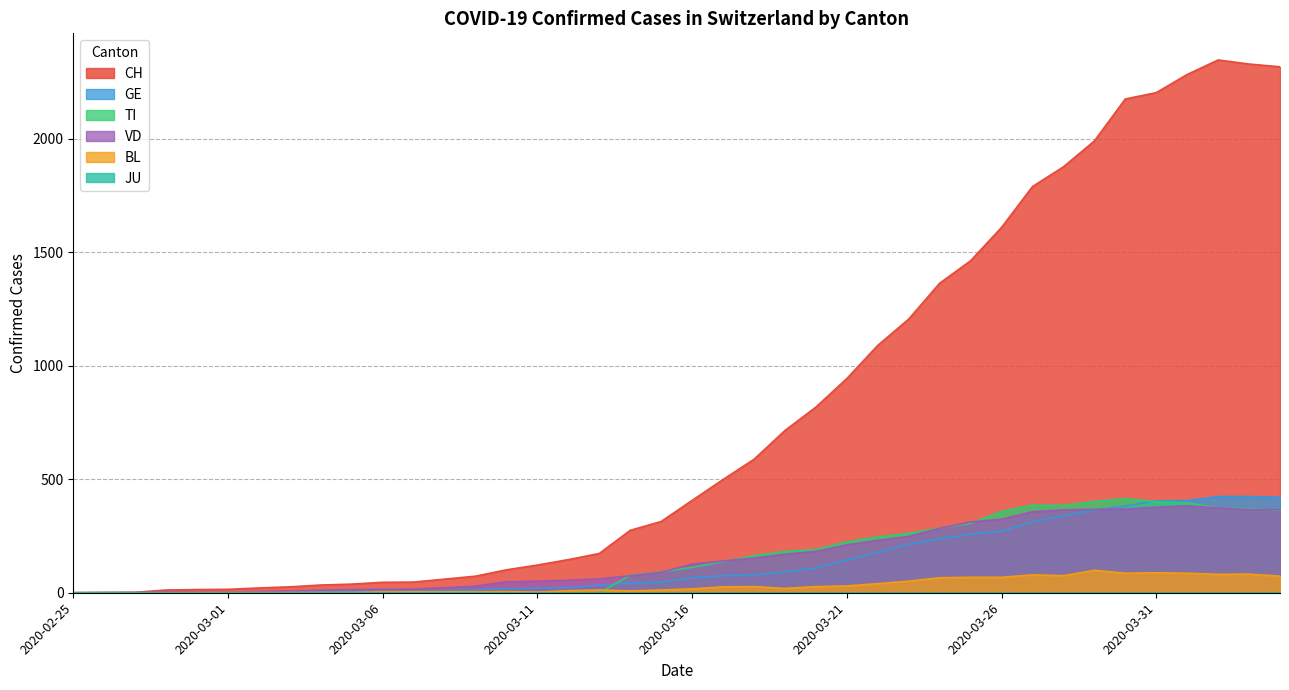

Which series has the largest total across all categories?

CH